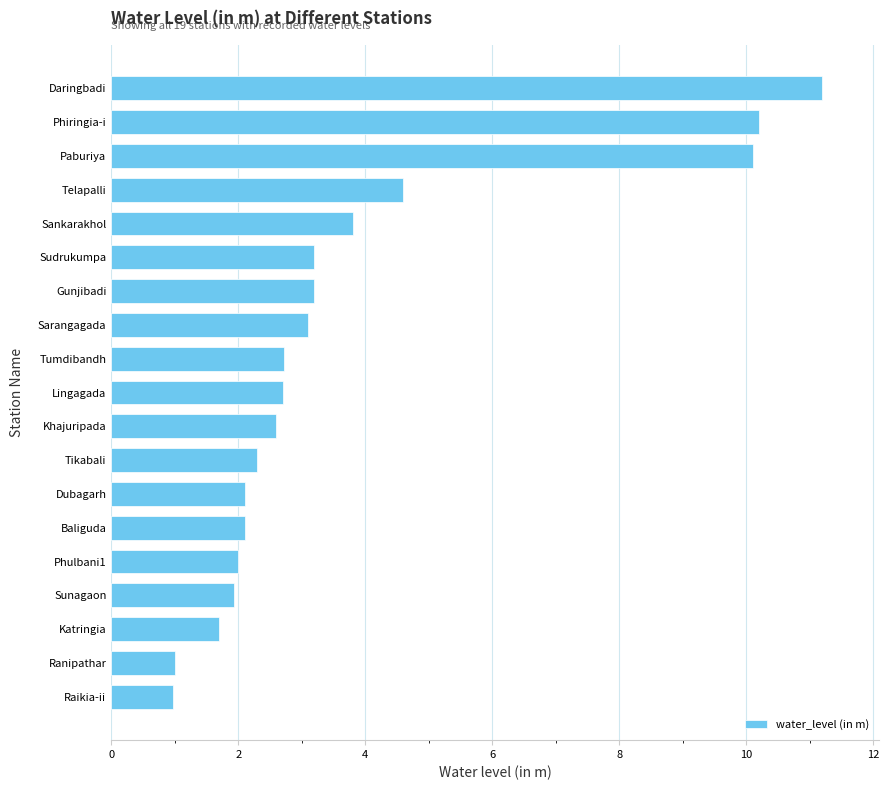

How many bars are there in total?

19